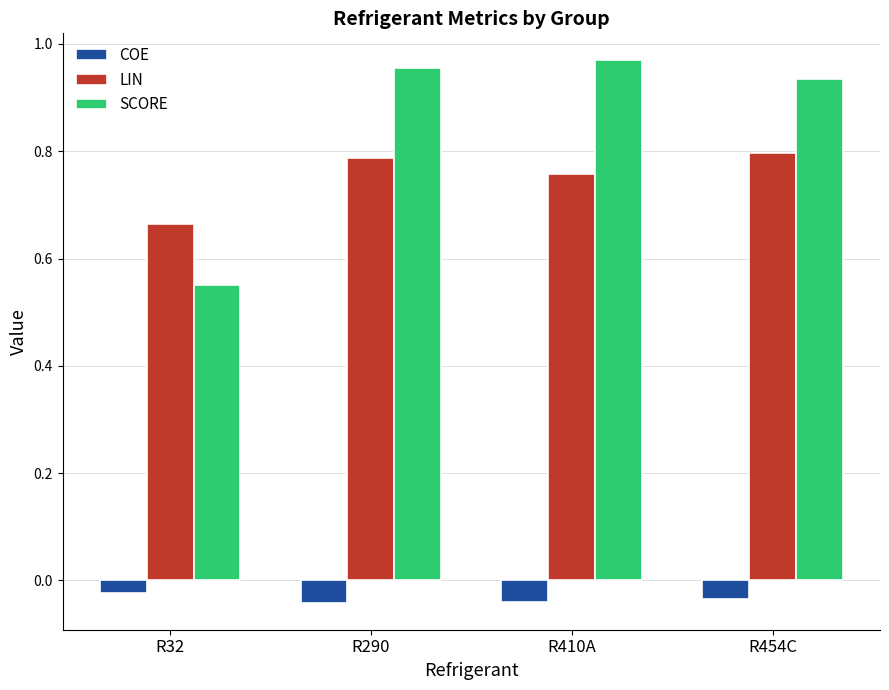

What is the difference between the SCORE values at R290 and R32?

0.4